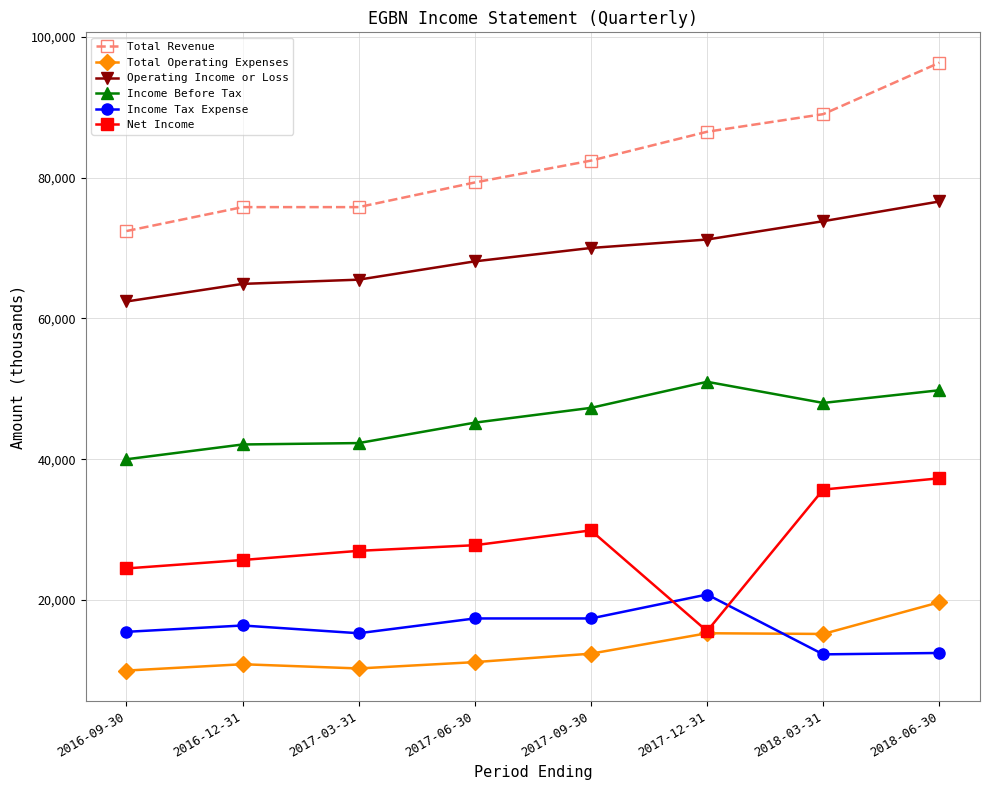

True or false: Income Tax Expense and Operating Income or Loss intersect in this chart.

False